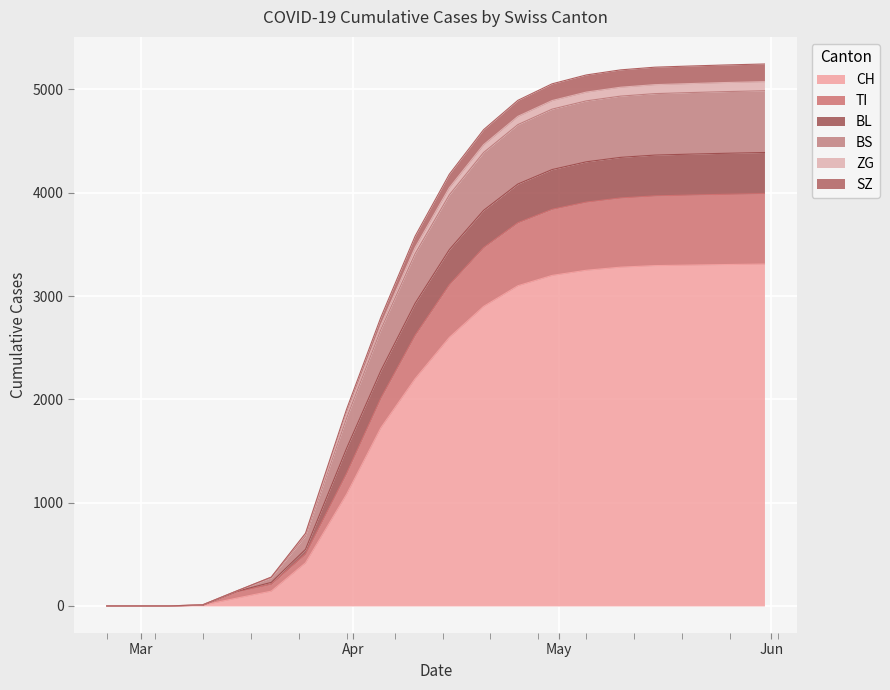

The value of CH at 2020-02-25 is 0. True or false?

True